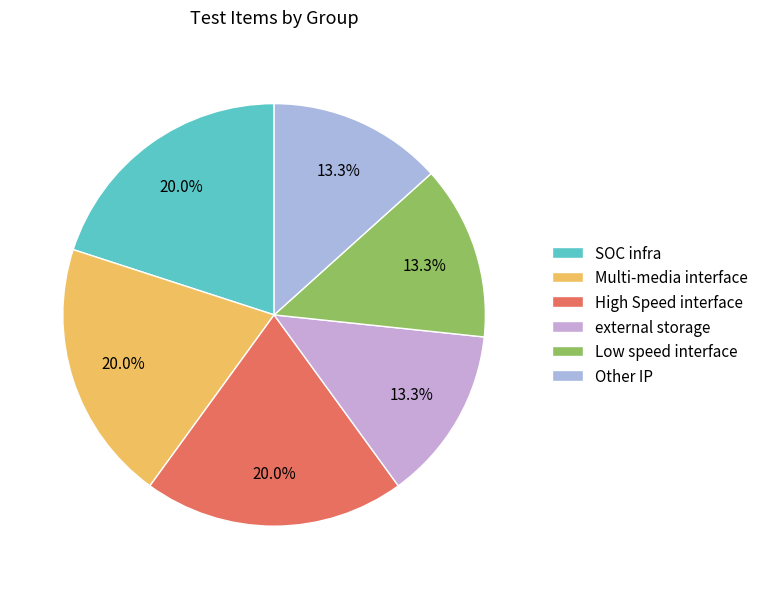

Rank the categories by value from lowest to highest.

external storage, Low speed interface, Other IP, SOC infra, Multi-media interface, High Speed interface